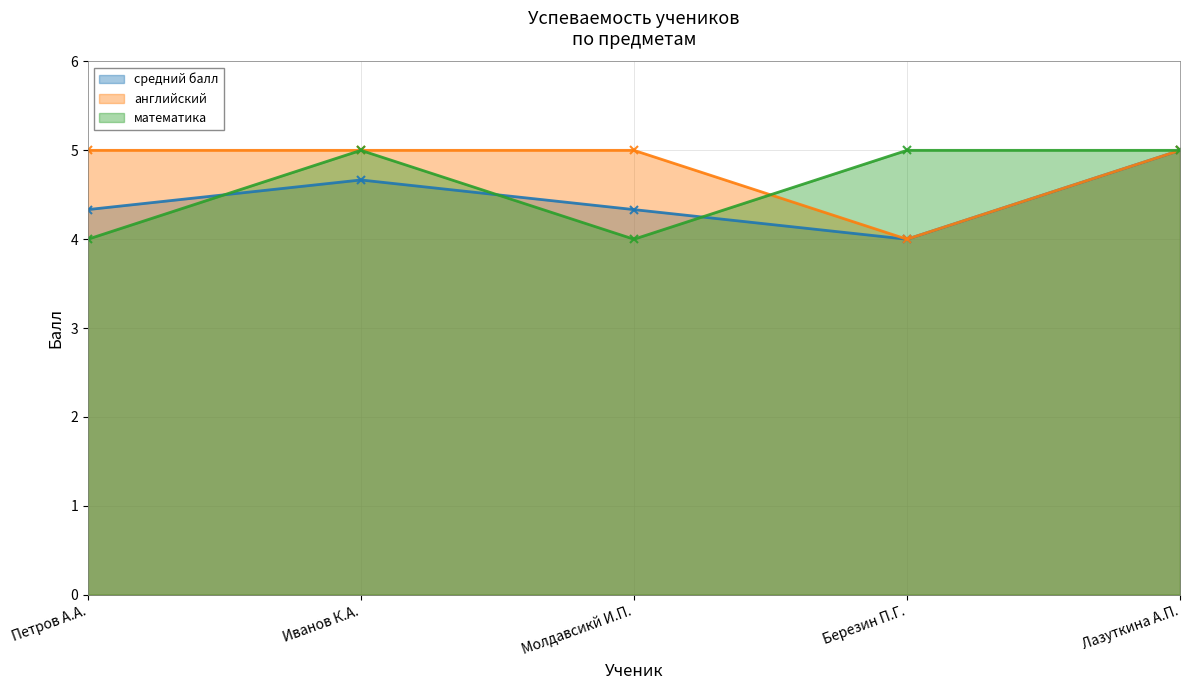

What is the minimum value shown in the chart?

4.0